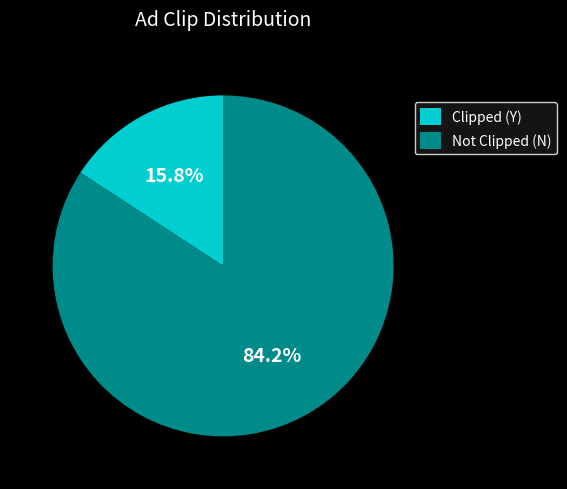

Combined, what portion of the pie is Clipped (Y) and Not Clipped (N)?

100.0%